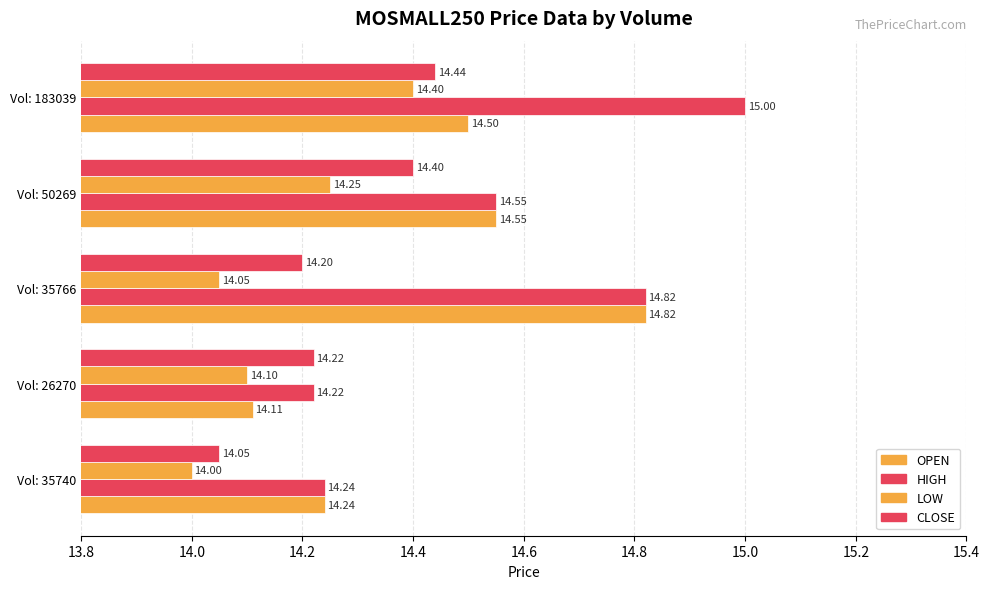

Count the number of data series in this chart.

4